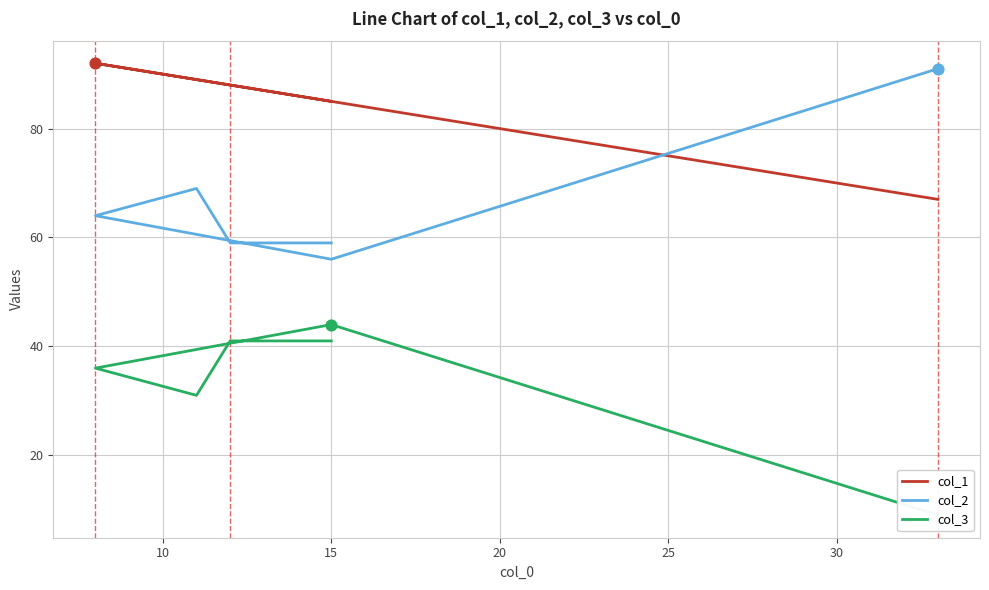

Which series has the widest spread of Y values?

col_2